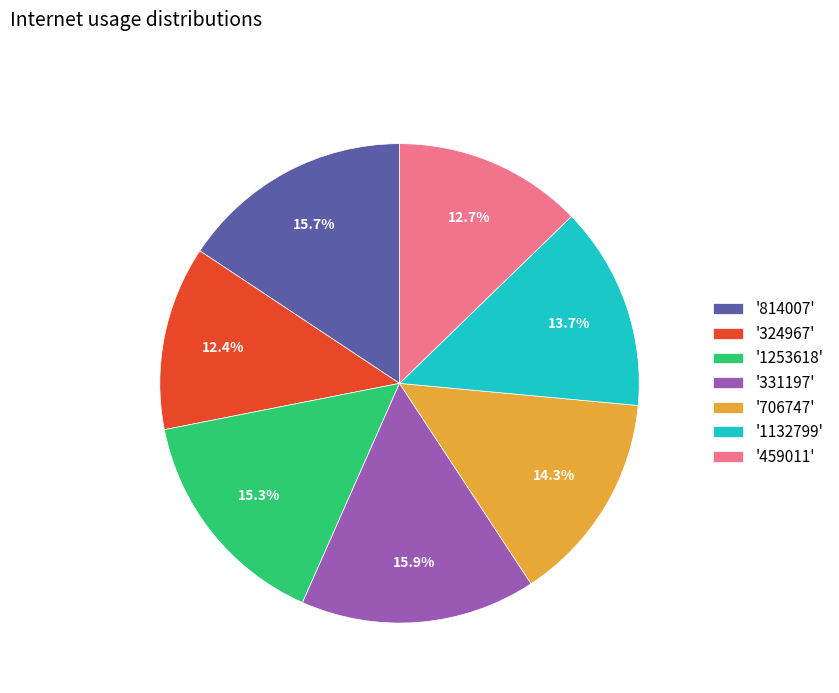

Which has a higher value, '706747' or '1253618'?

'1253618'